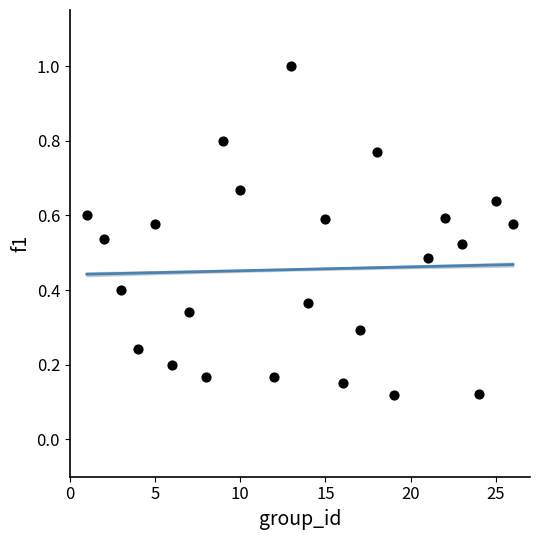

What is the range of Y values (max minus min)?

0.9